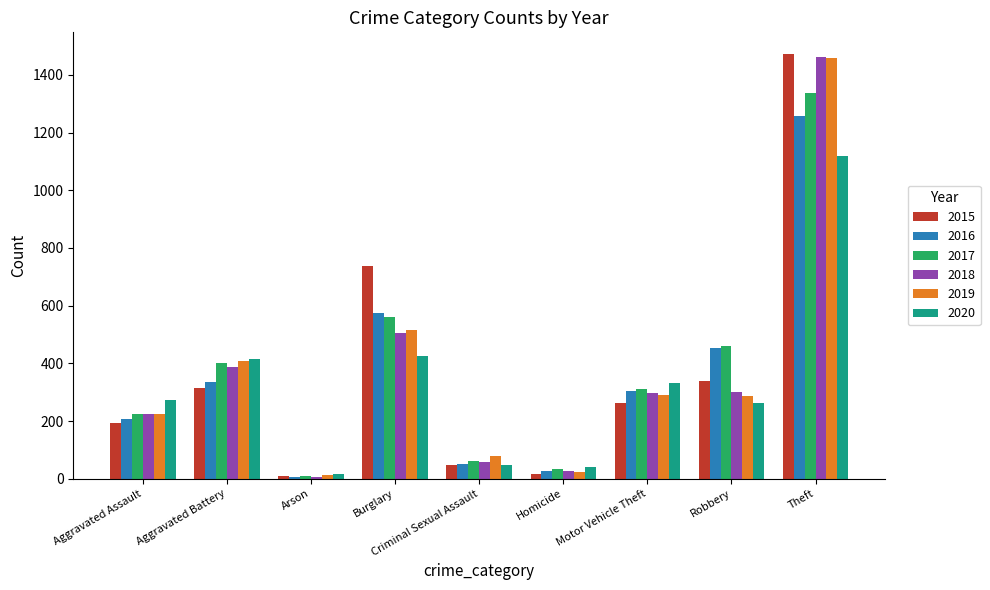

What is the total value across all series at Robbery?

2102